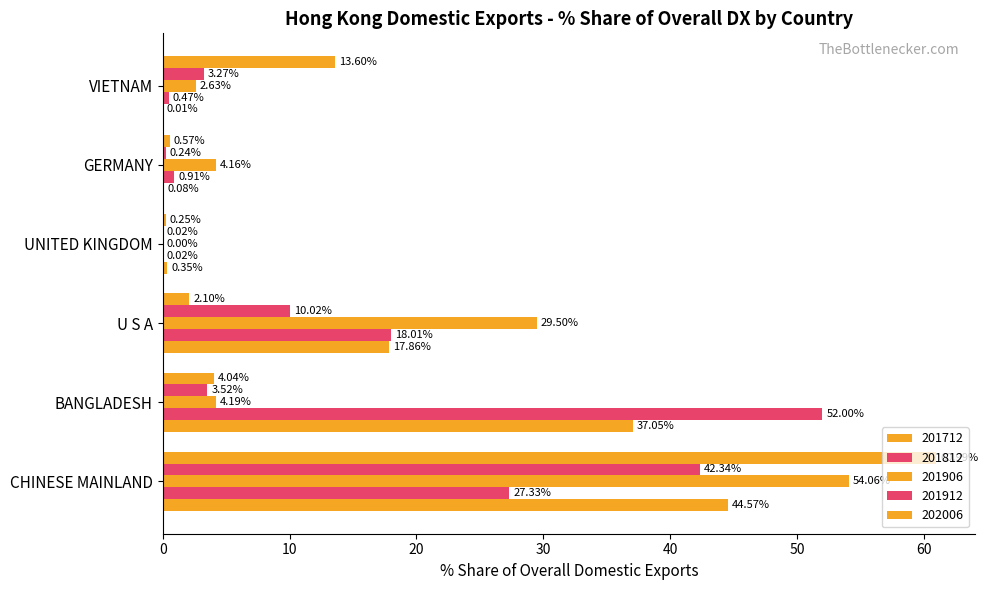

Which series changed the most between UNITED KINGDOM and VIETNAM?

201712